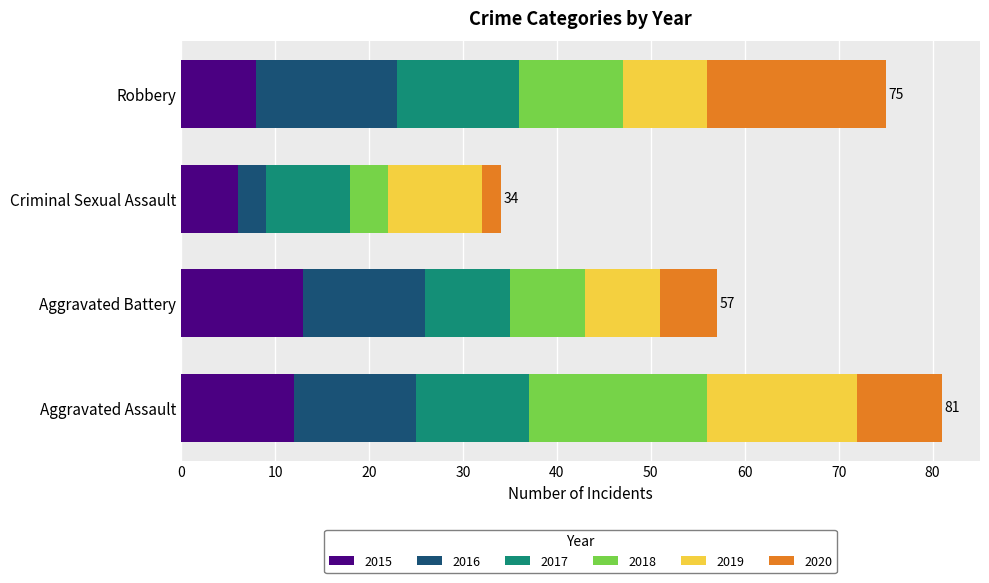

The value of 2015 at Aggravated Battery is 13. True or false?

True